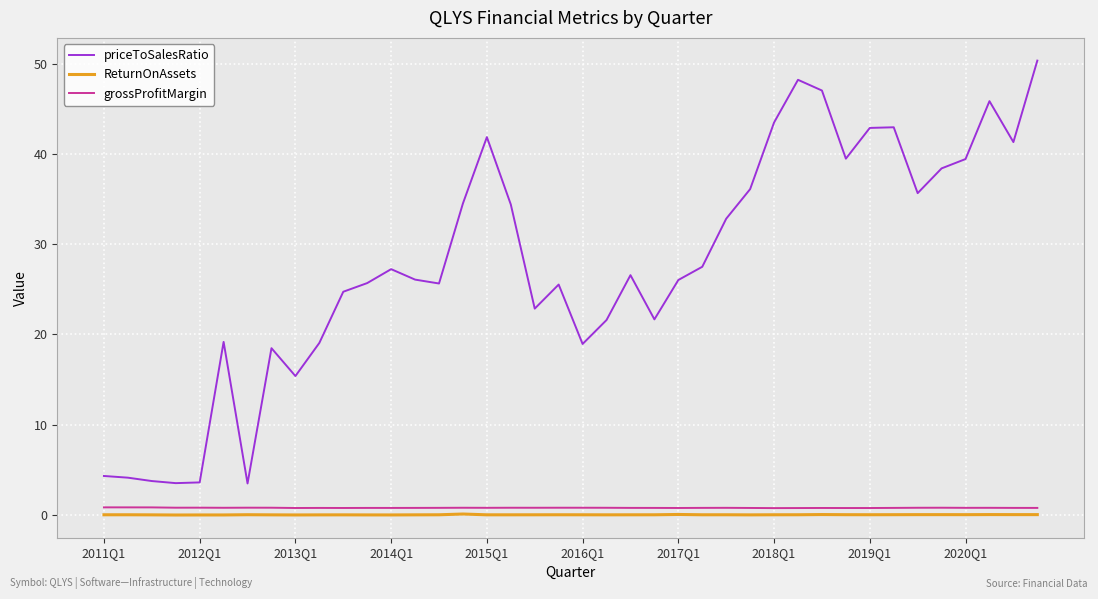

Which series has the largest total across all categories?

priceToSalesRatio